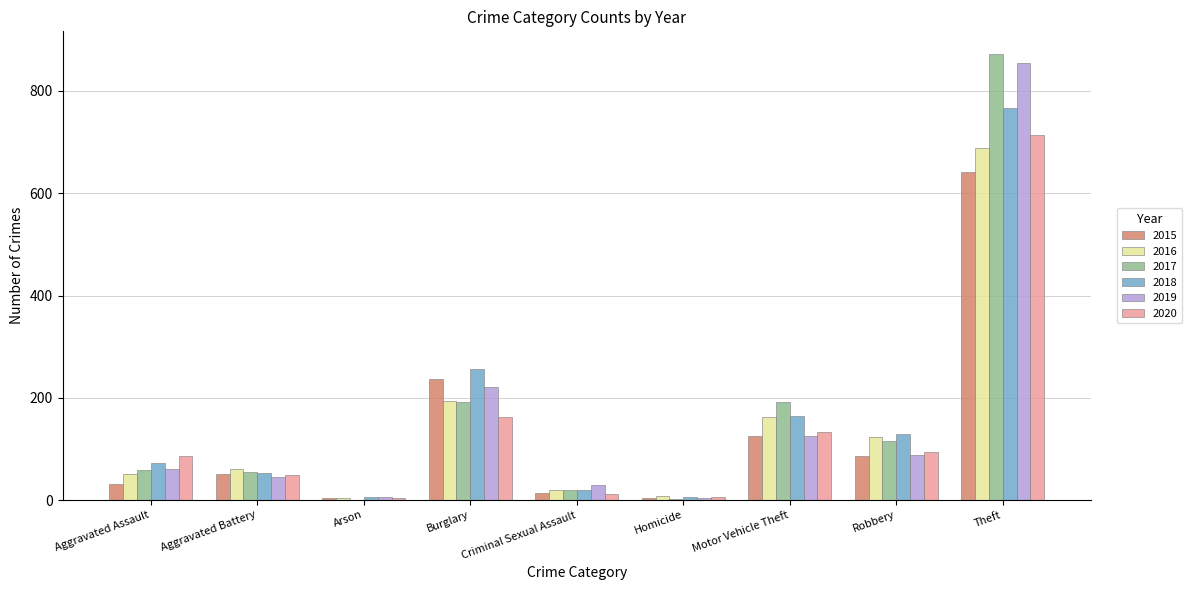

At which label is 2020 closest to 358?

Burglary